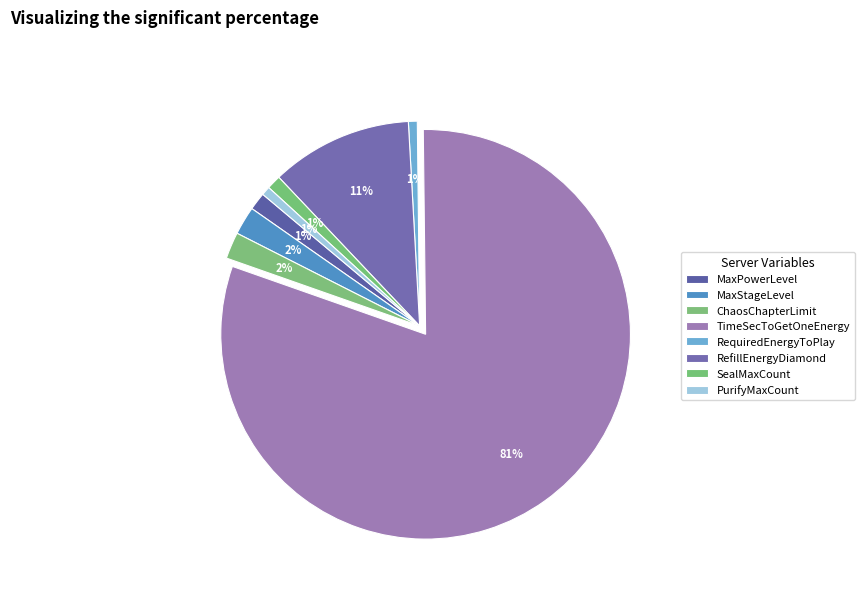

What is the smallest slice in the pie chart?

RequiredEnergyToPlay